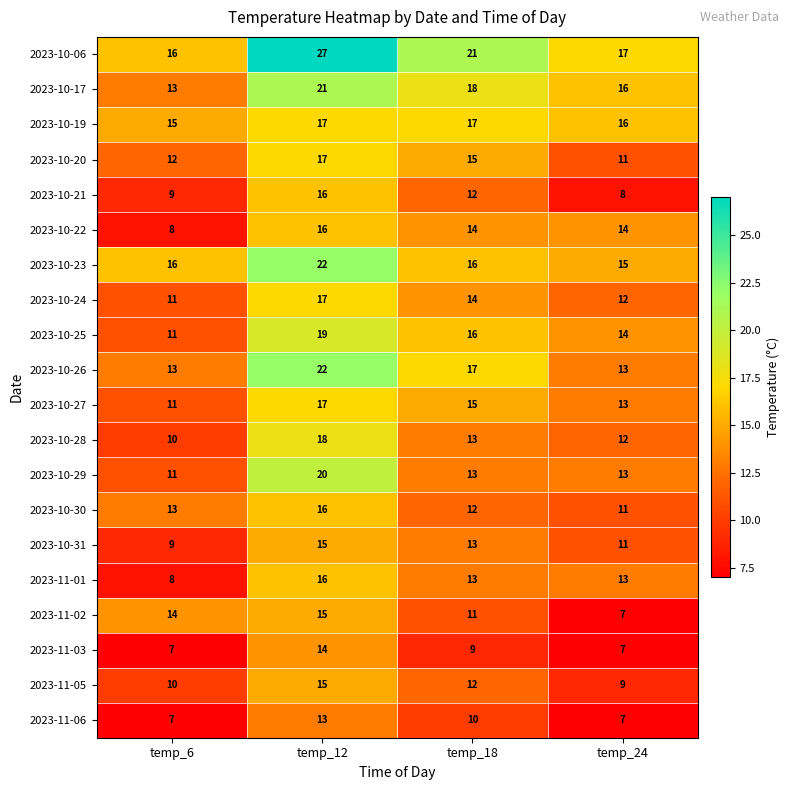

How many 2023-11-06 values are between 7 and 13?

4